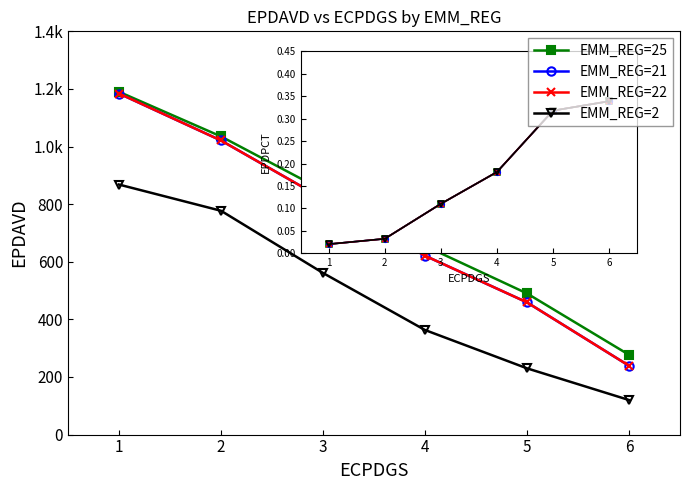

Does the chart have visible grid lines?

No